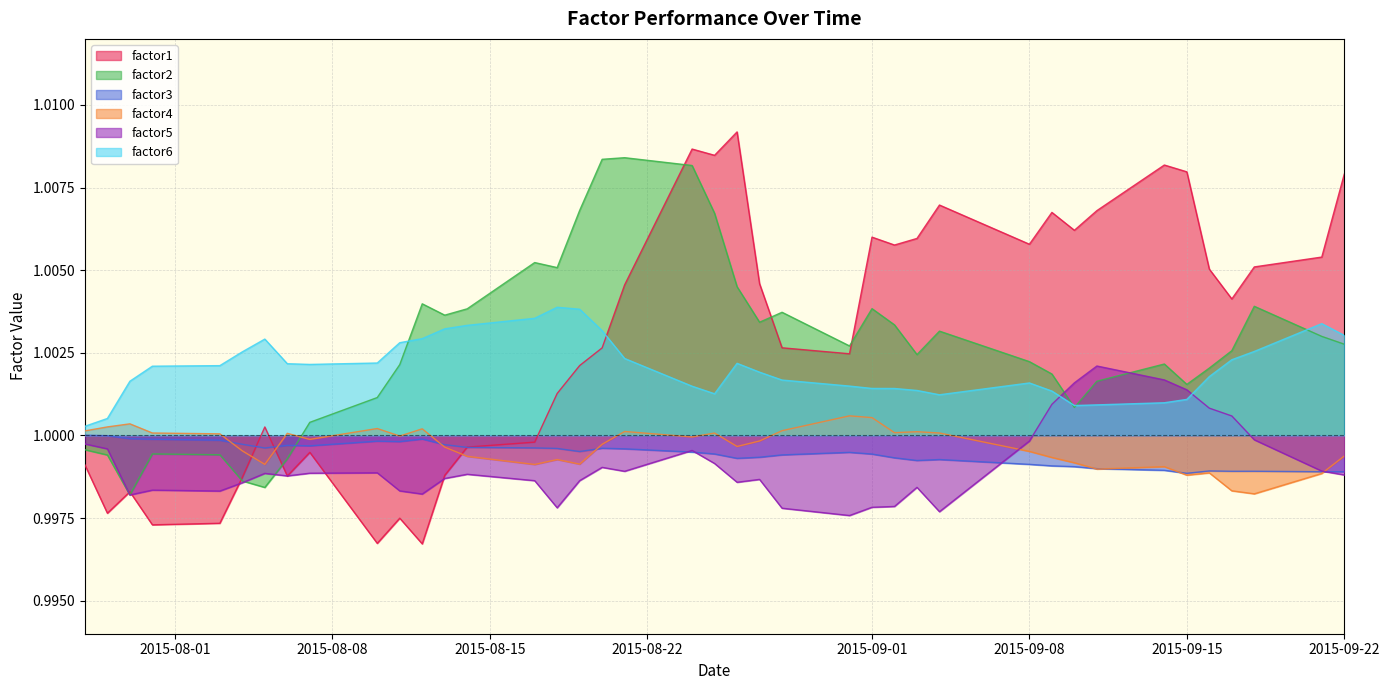

Which series has the largest range (max minus min)?

factor1